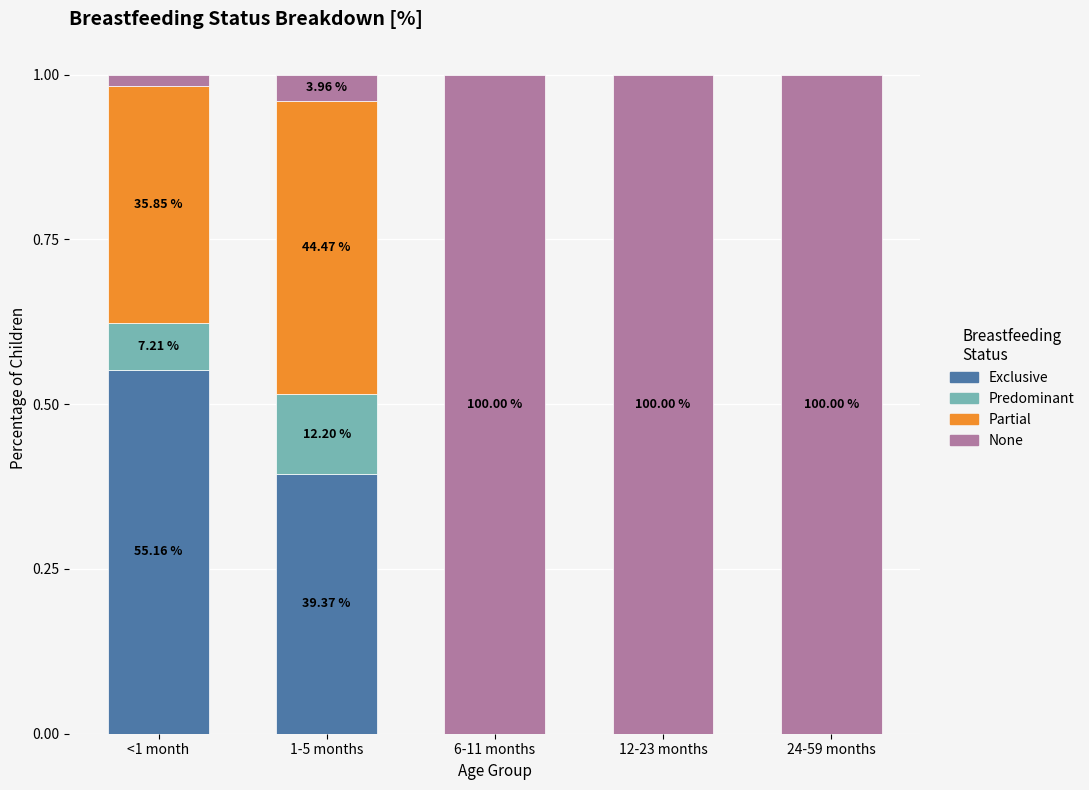

What position from the left is 12-23 months?

4